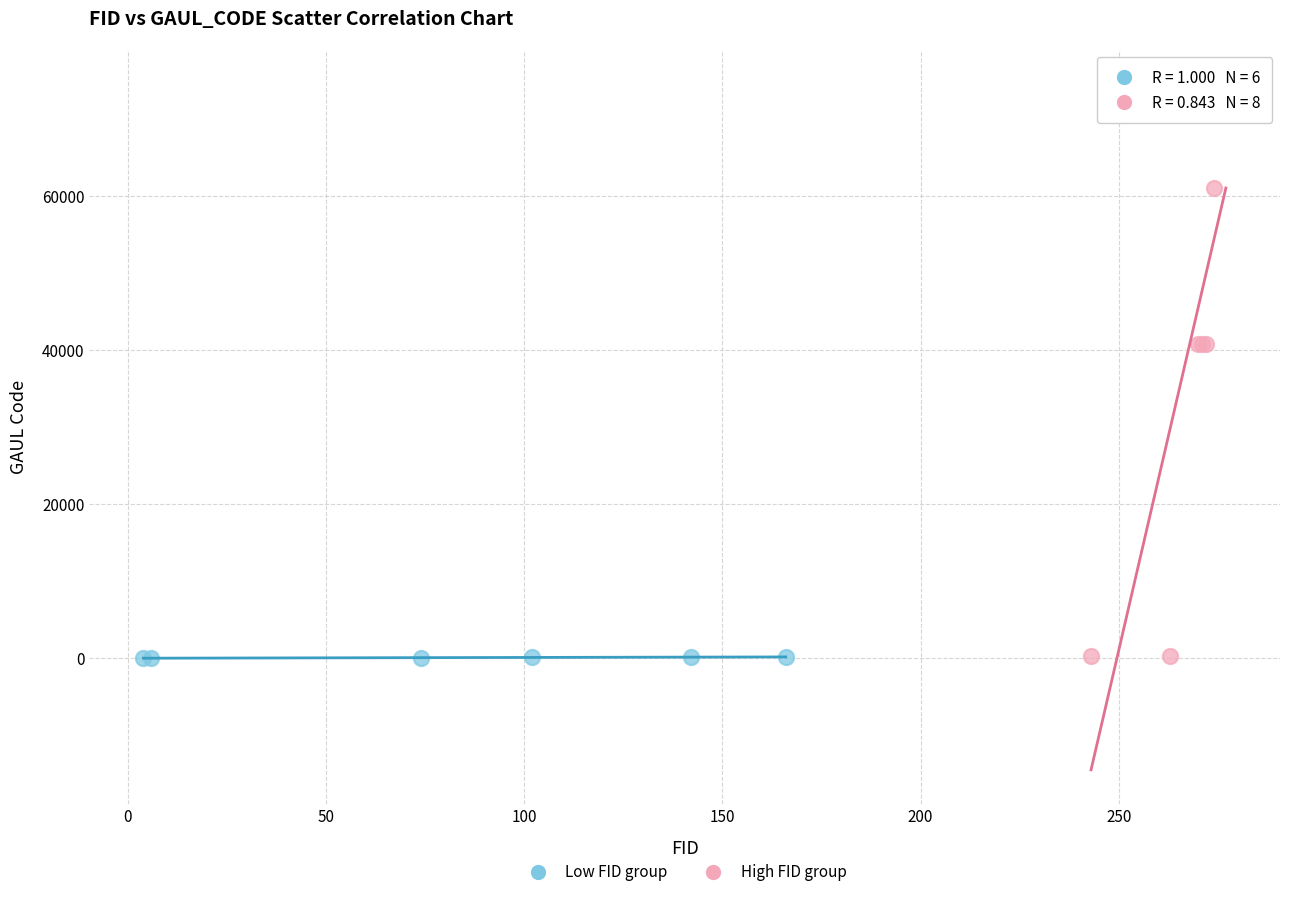

Which series has the largest Y range (max minus min)?

High FID group